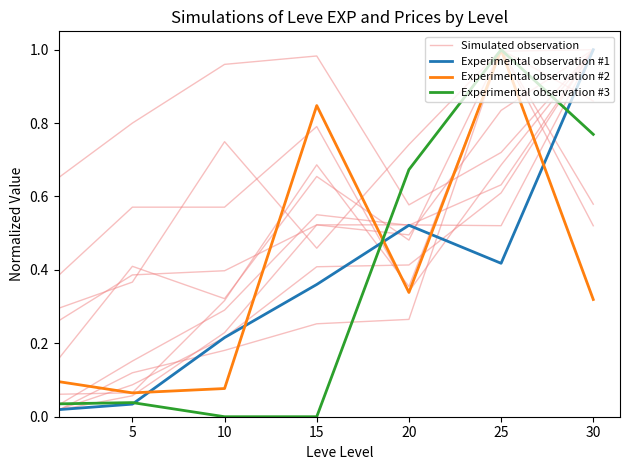

What is the sum of the Simulated observation values at 25 and 10?

1.1